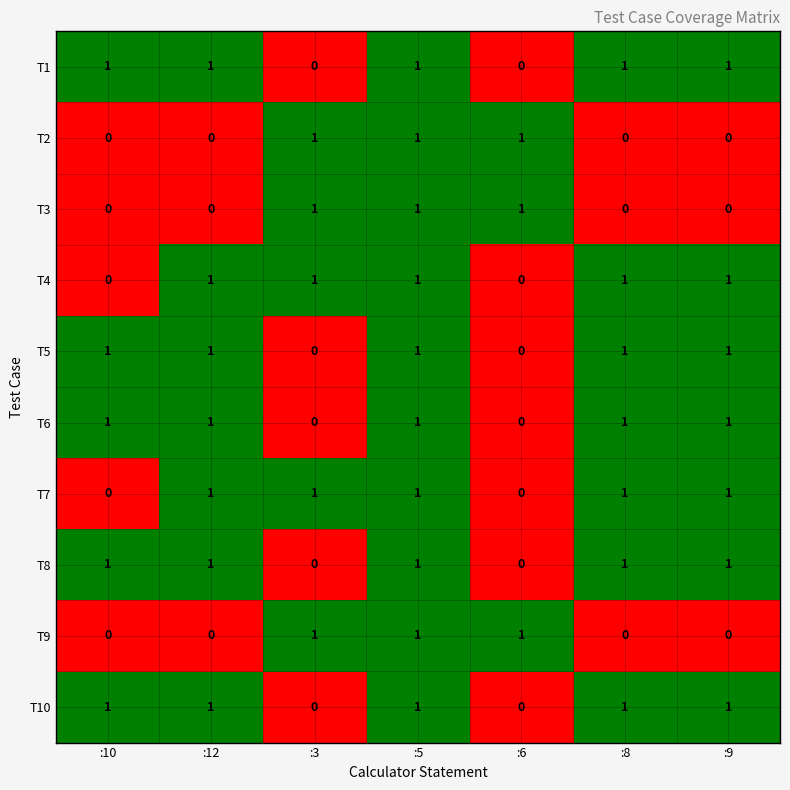

At which category is the sum across all series the highest?

:5